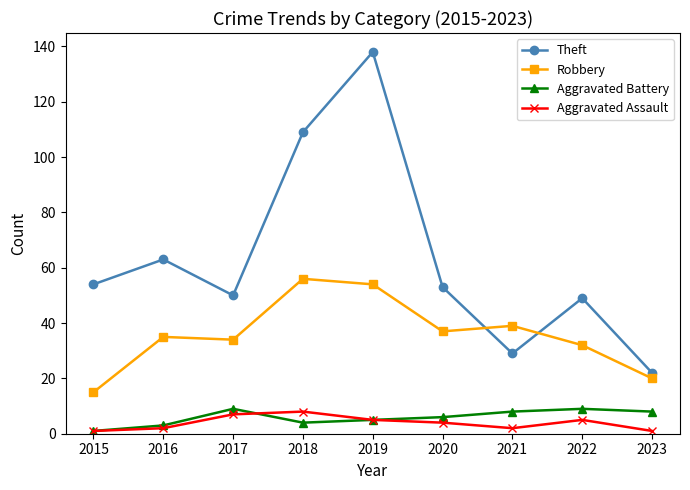

True or false: Aggravated Assault and Theft intersect in this chart.

False